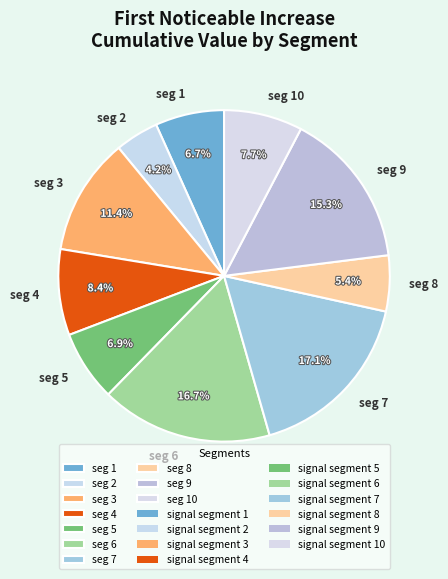

Is seg 8 the majority of the pie?

No